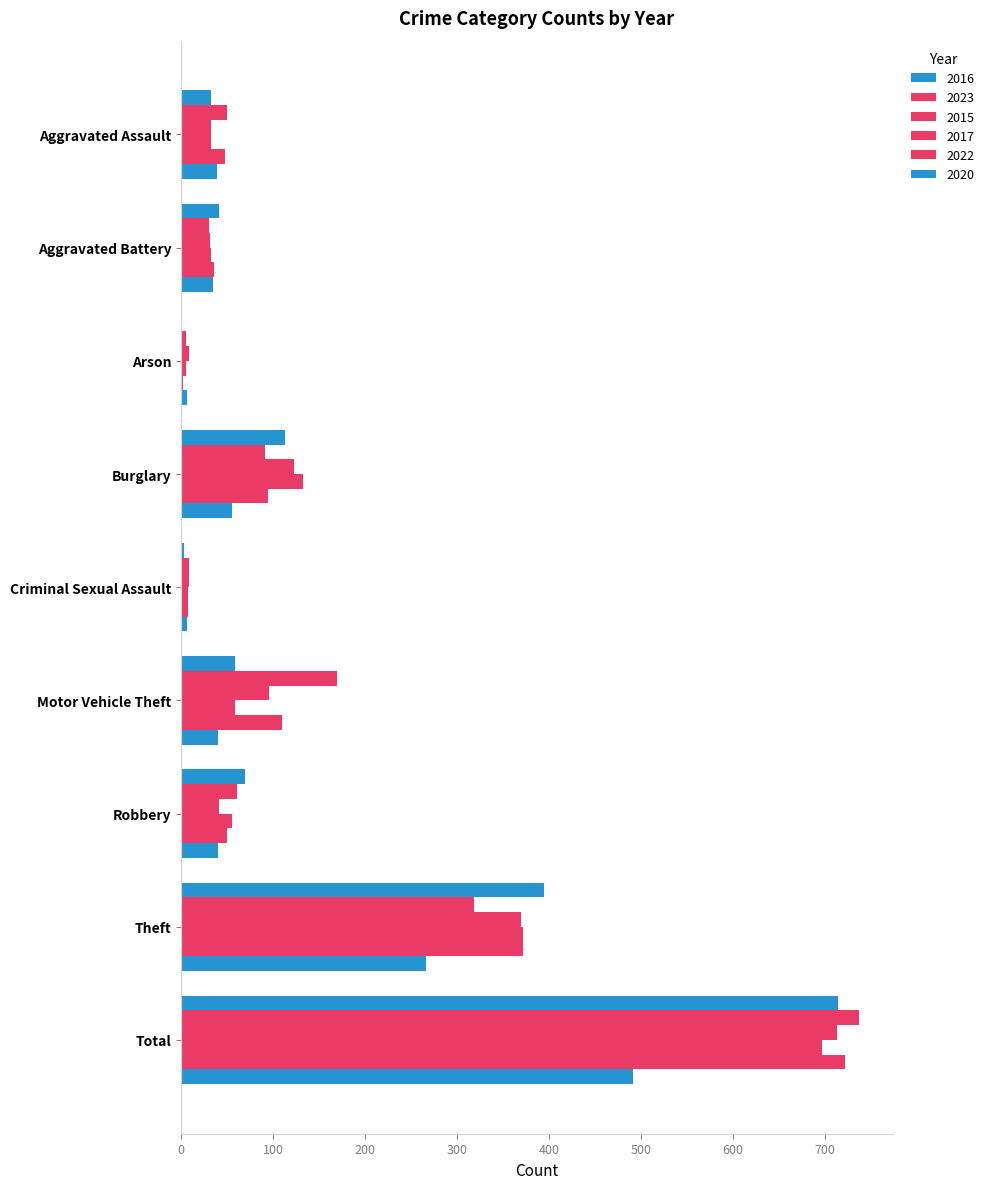

Count the number of data series in this chart.

6